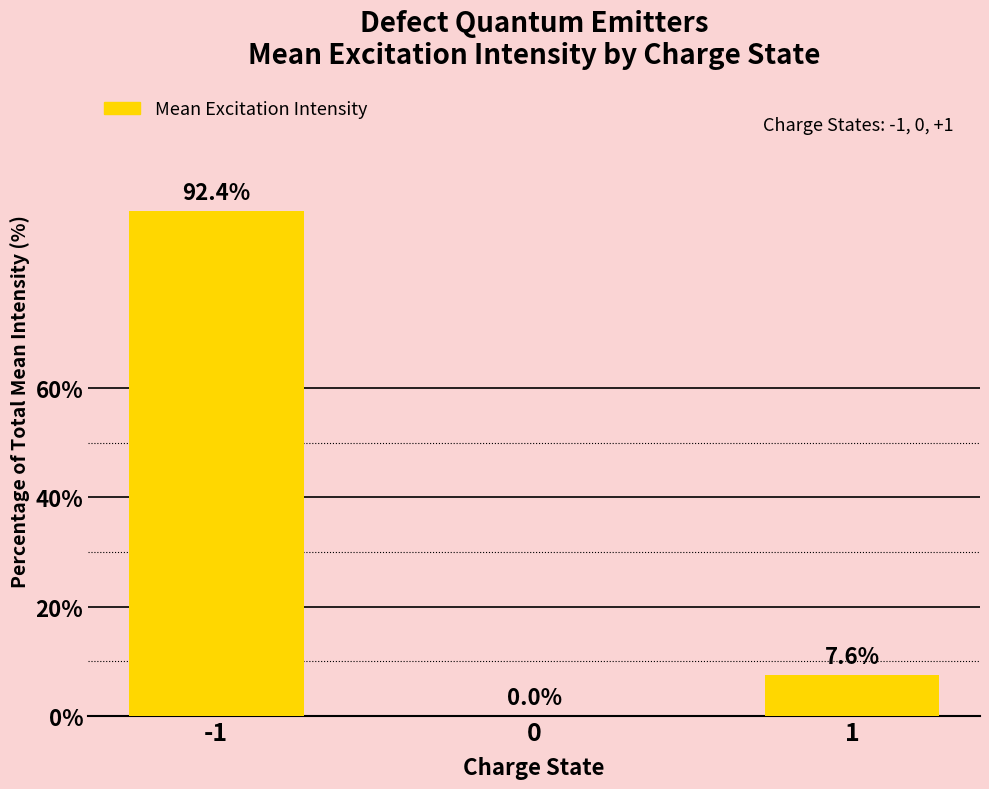

Where is the data nearest to the value 46?

1